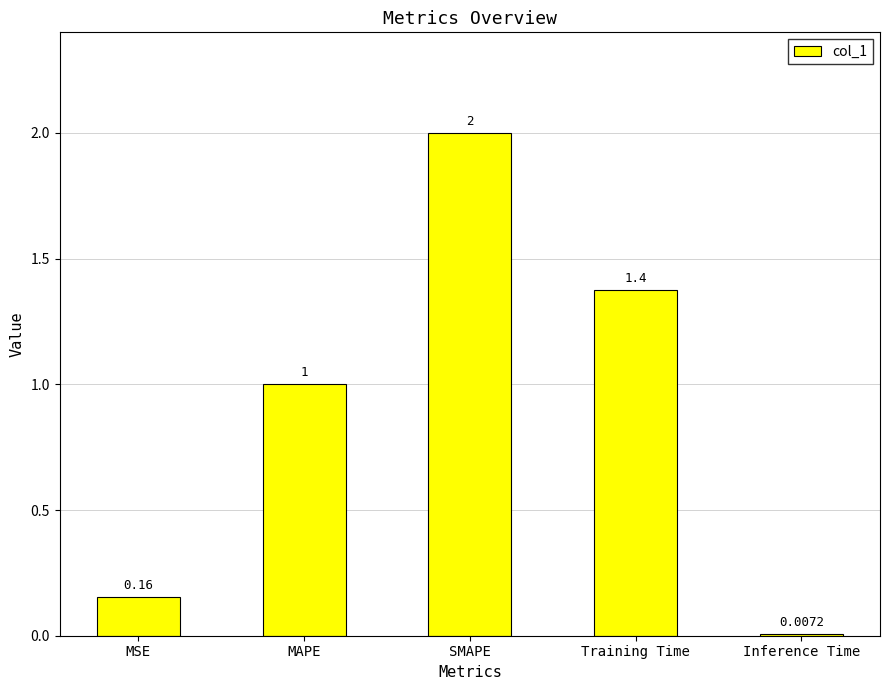

Where does the data first go above 1?

MAPE